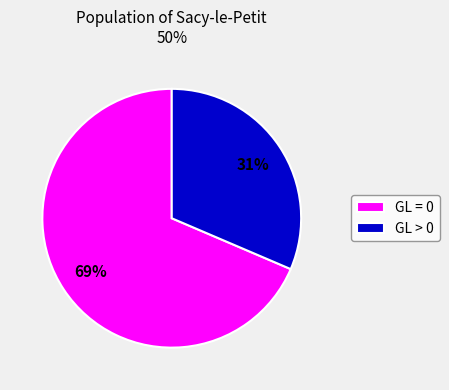

Between GL > 0 and GL = 0, which is larger?

GL = 0